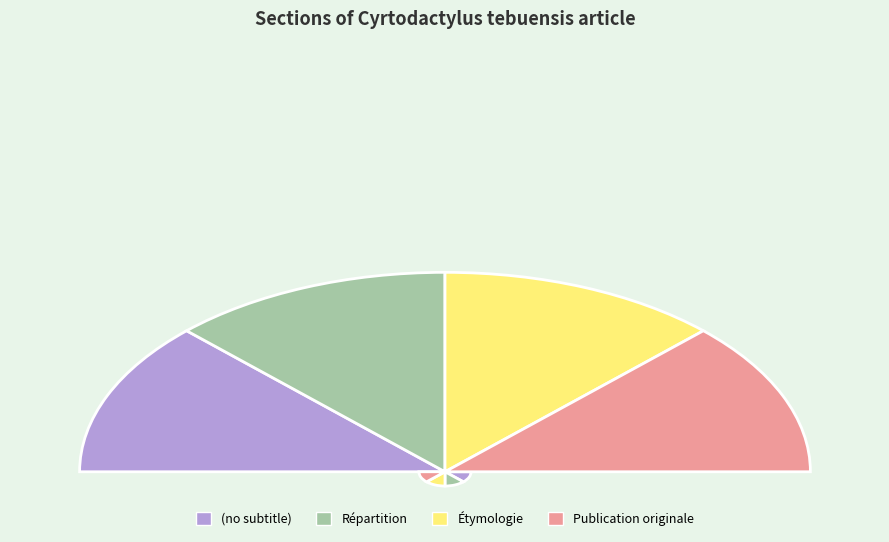

Which slice is the smallest?

(no subtitle)